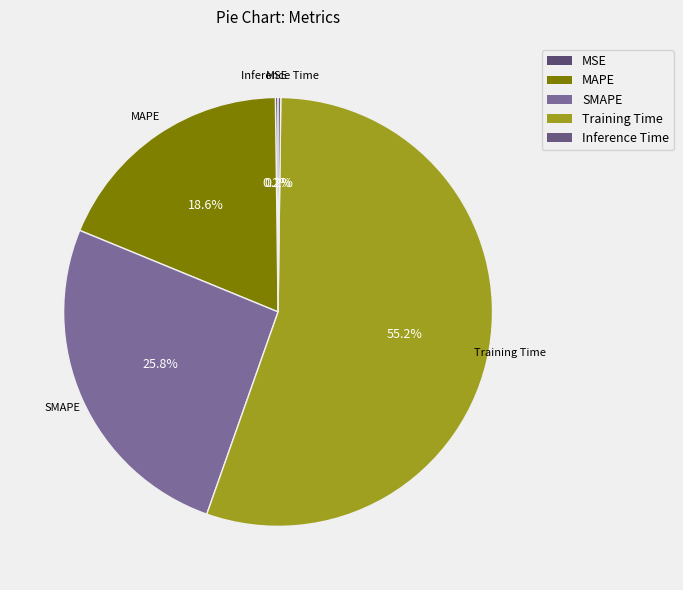

Is it true that Training Time is 44% of the pie?

False